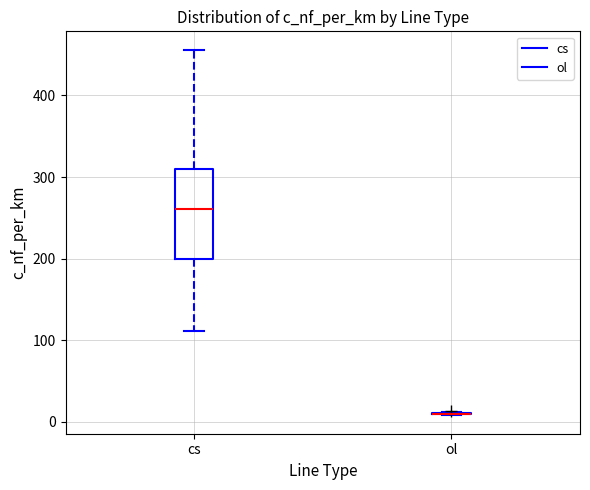

Reading left to right, read every box against the y-axis: the position of its median line, the range the box covers, and the ends of its whiskers. The values are not printed on the chart, so give them approximately, as read against the axis.

cs: median 260, box 200 to 310, whiskers 110 to 460
ol: box collapsed to a line at 10, whiskers 10 to 10